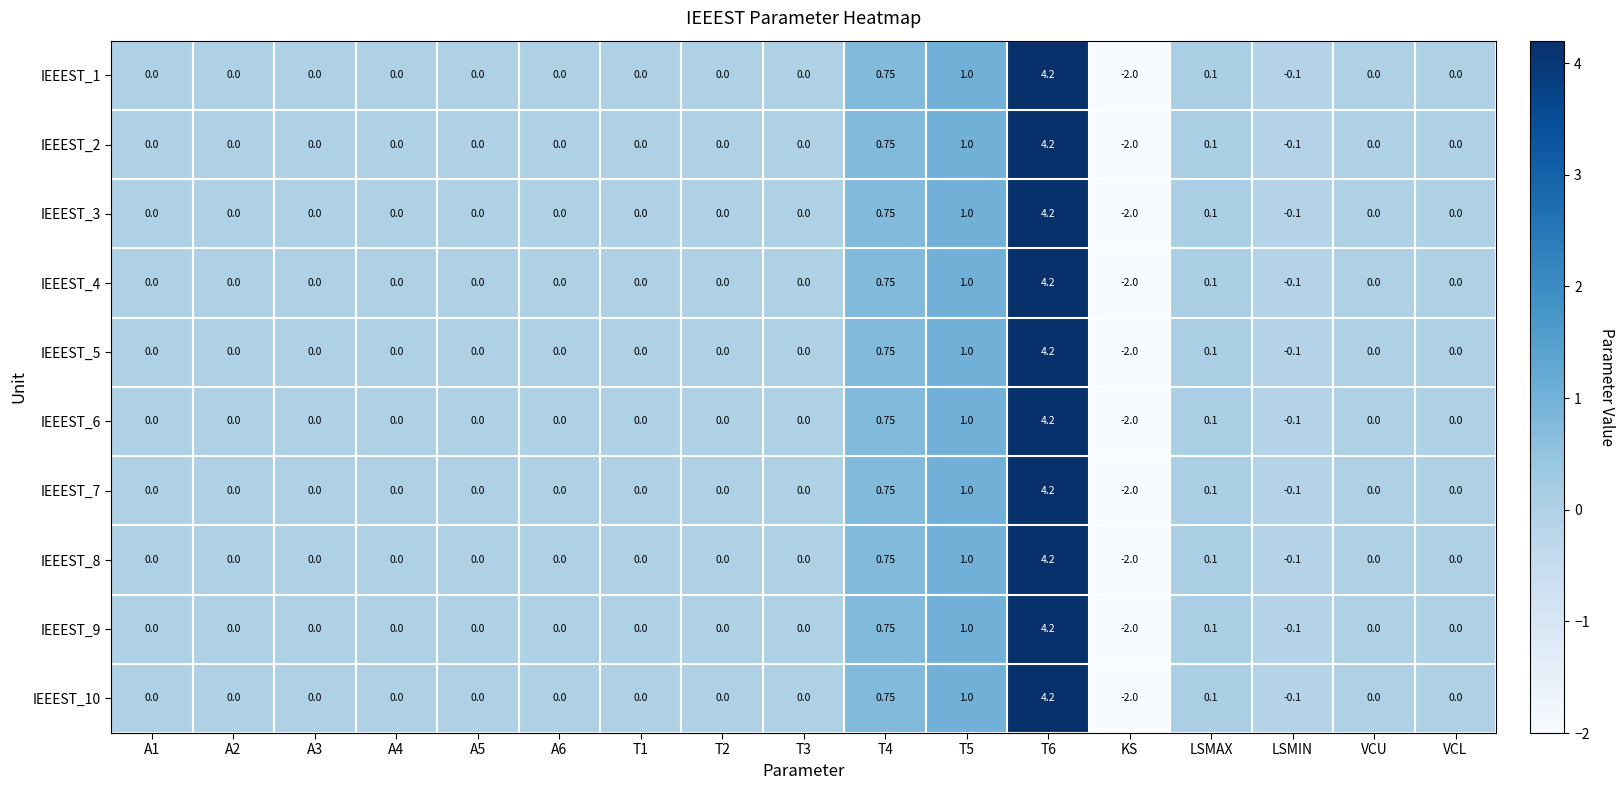

Which category has the lowest value in the IEEEST_4 series?

KS